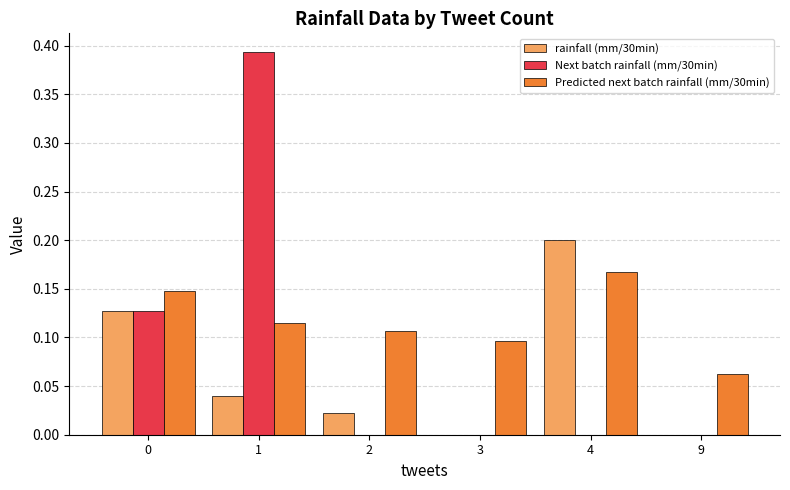

True or false: Next batch rainfall (mm/30min) has a value of -0.1 at 4.

False